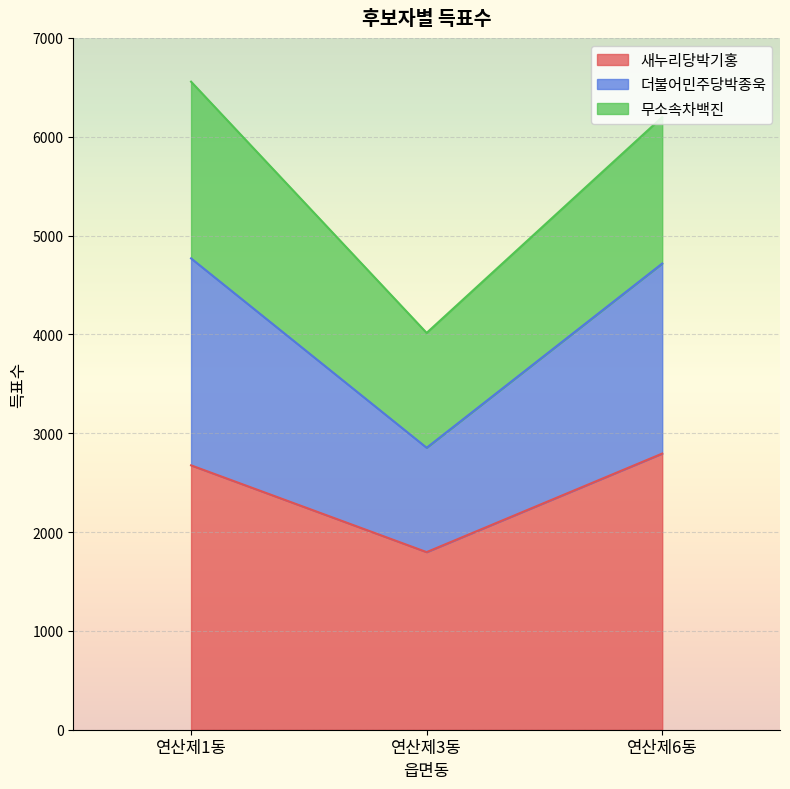

Is it true that 더불어민주당박종욱 equals 9385 at 연산제6동?

False